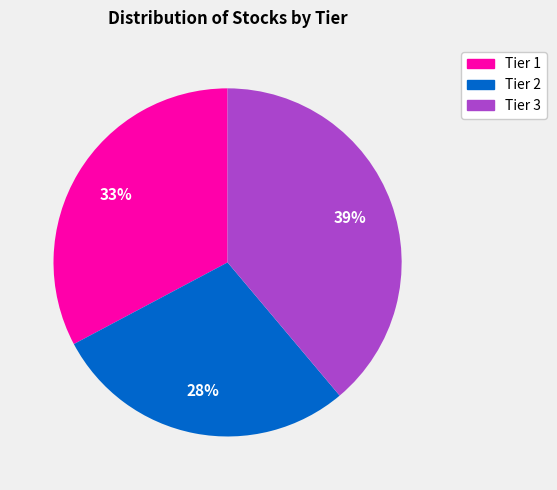

How many segments does this pie chart have?

3